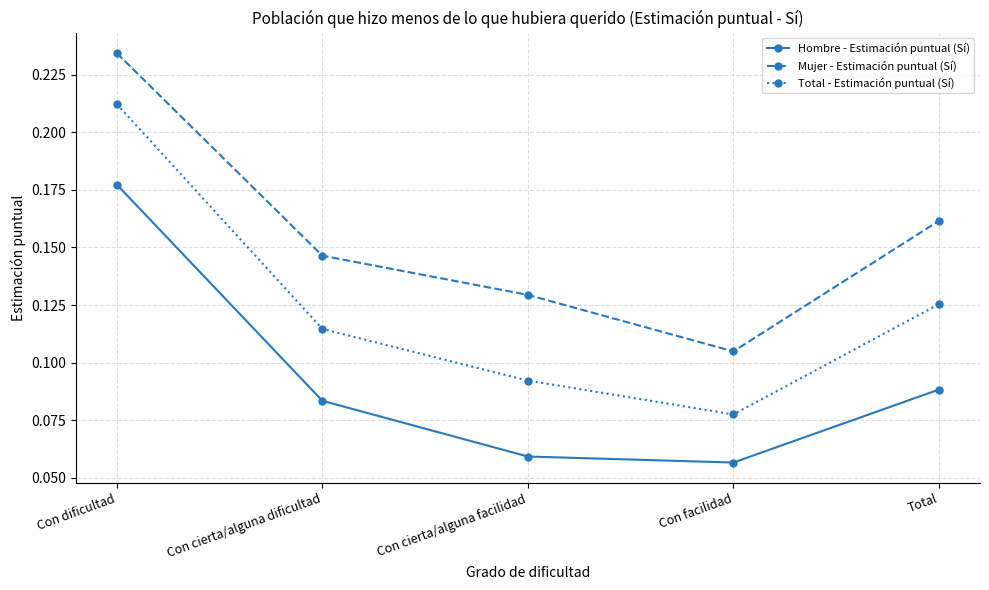

True or false: Hombre - Estimación puntual (Sí) has a value of 0.0 at Con facilidad.

False